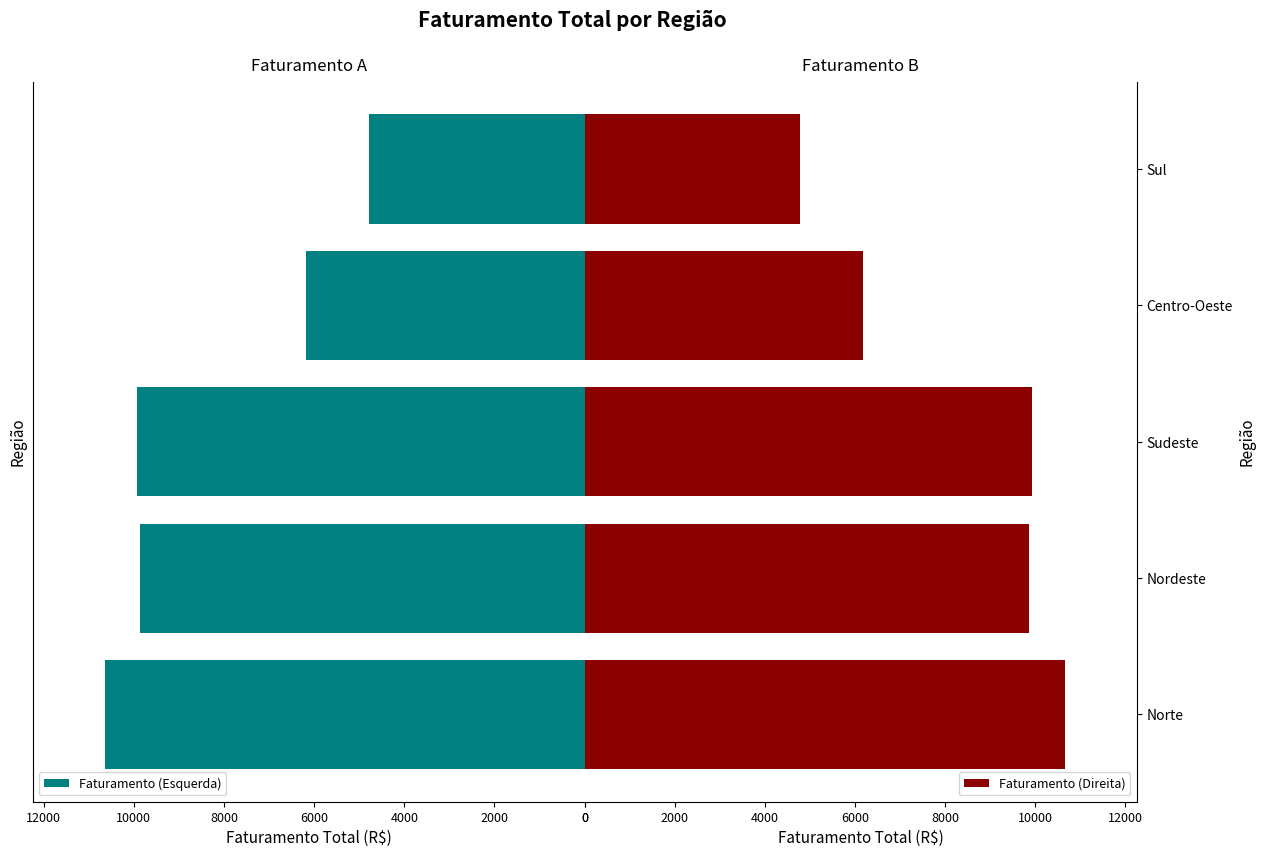

What is the average value of the Faturamento (Esquerda) series?

8280